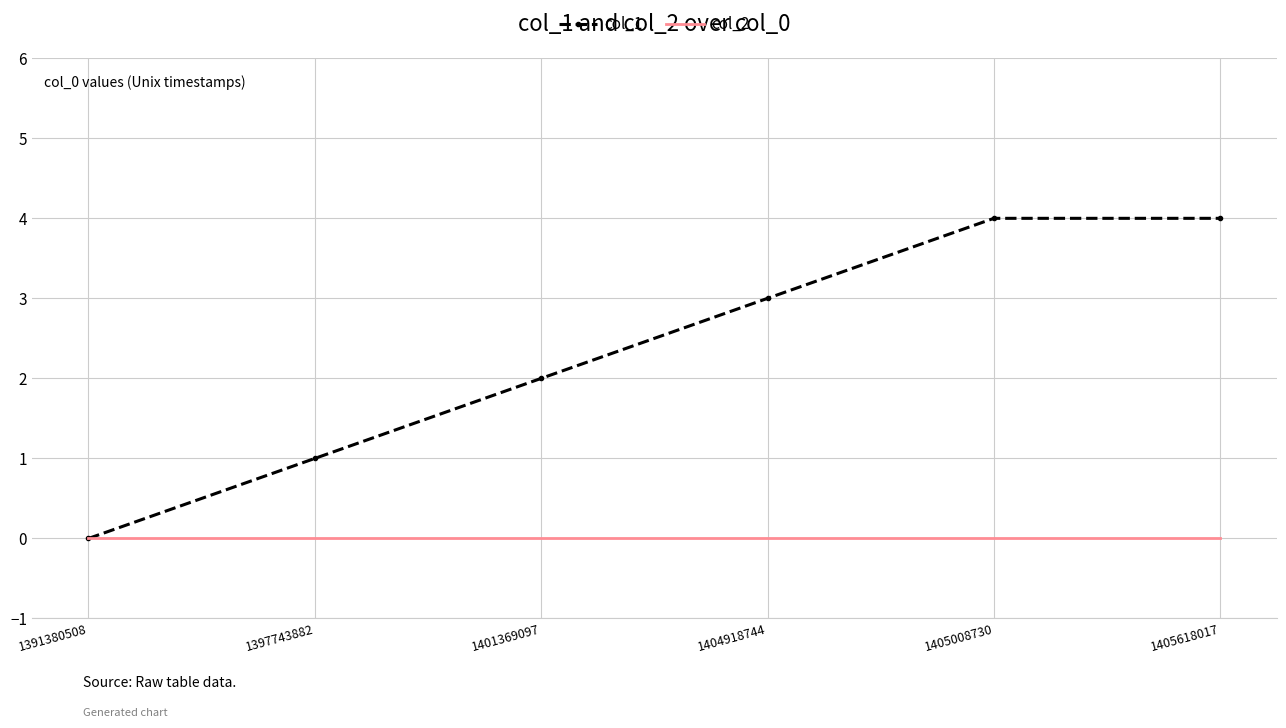

Which series changed the most between 1404918744 and 1405008730?

col_1